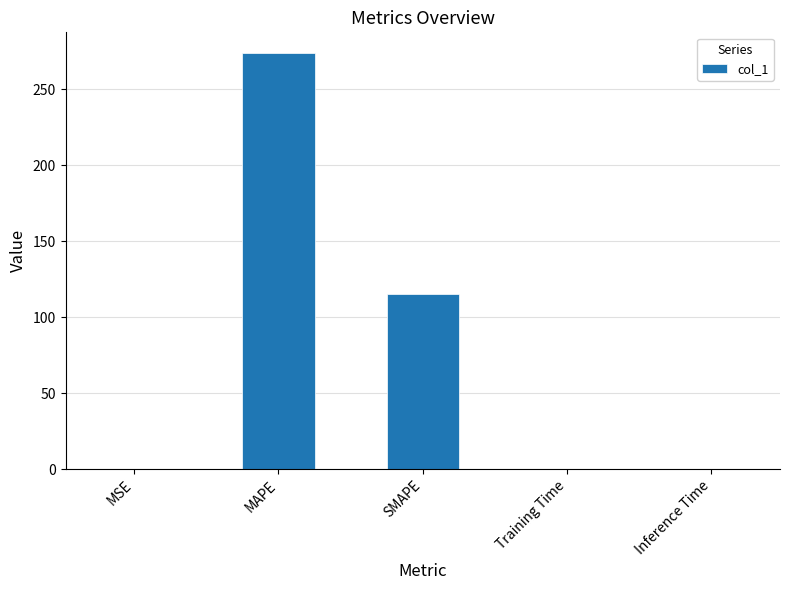

True or false: the data shows 0.0 at MSE.

True